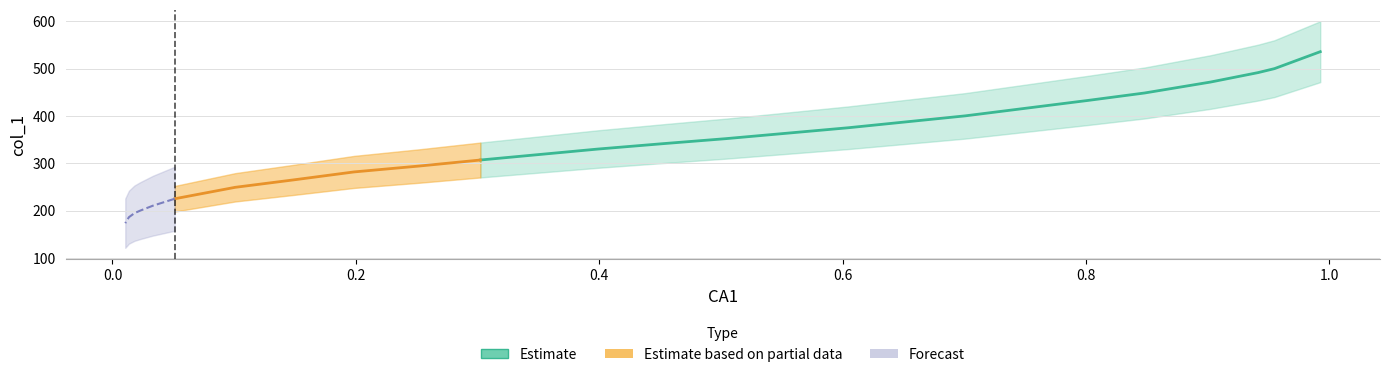

True or false: there are more than 2 points higher than both neighbors.

False